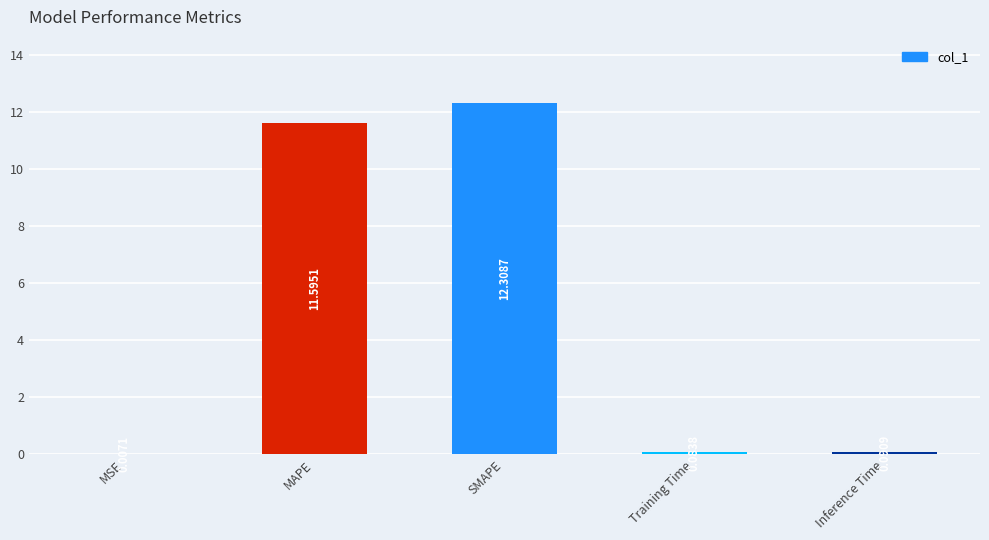

What is the sum of all values?

24.1